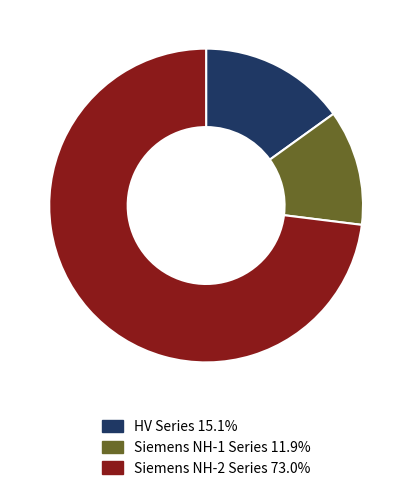

How many slices are in this pie chart?

3